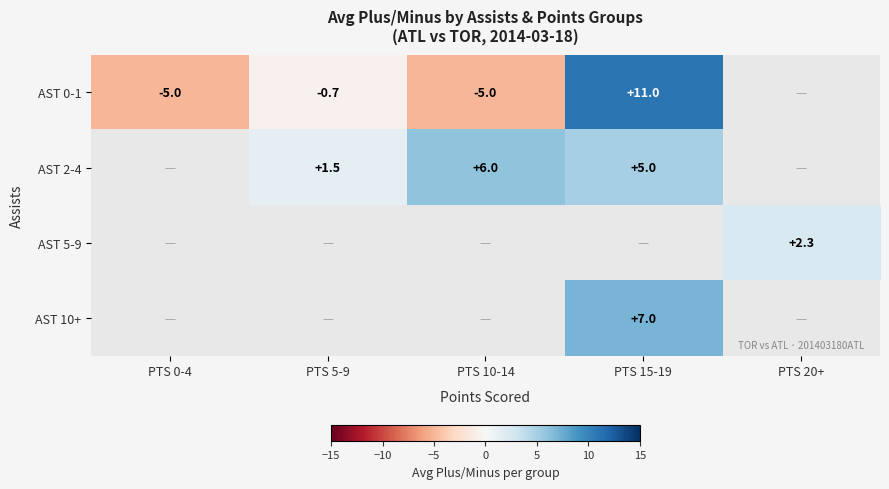

The AST 0-1 series shows -1.1 at PTS 10-14. True or false?

False